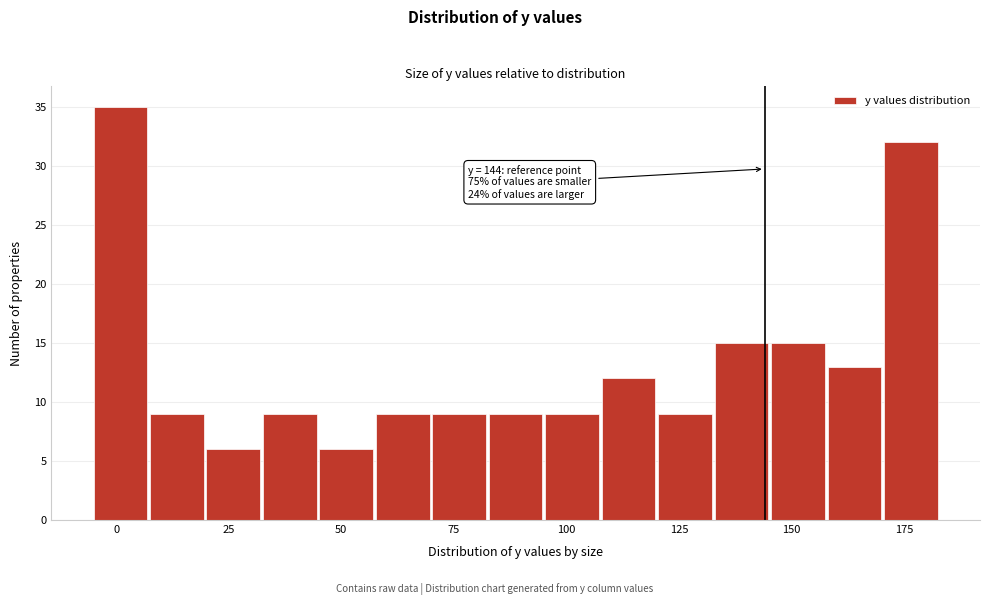

Read against the x-axis, roughly where is the centre of the tallest bar?

0